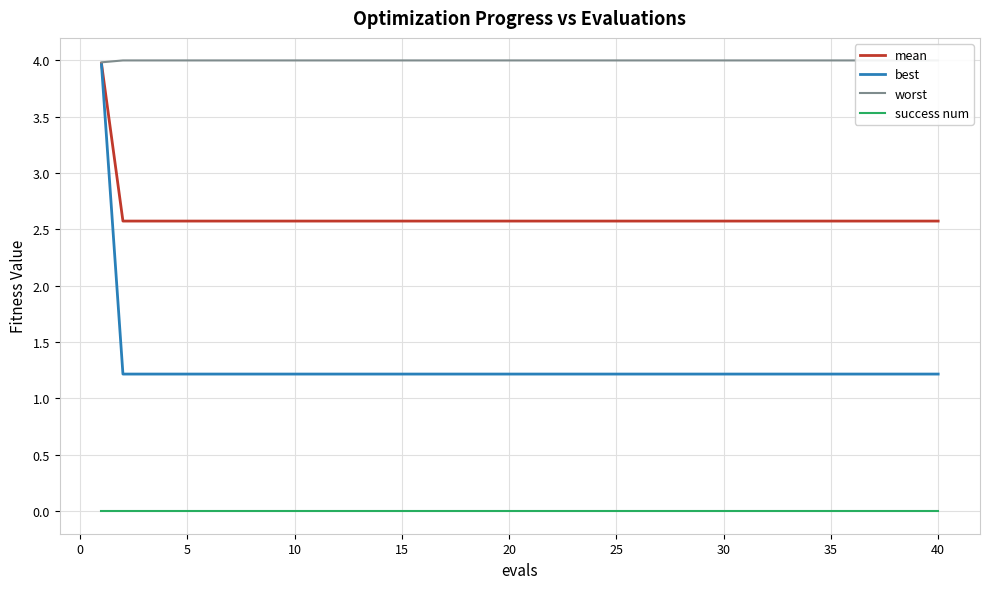

True or false: success num and mean intersect in this chart.

False